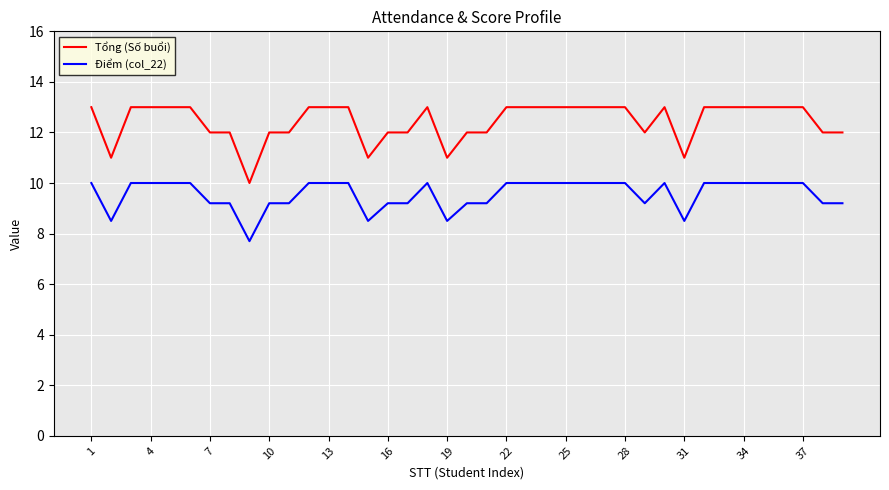

Rank the series by their maximum value, from lowest to highest.

Điểm (col_22), Tổng (Số buổi)